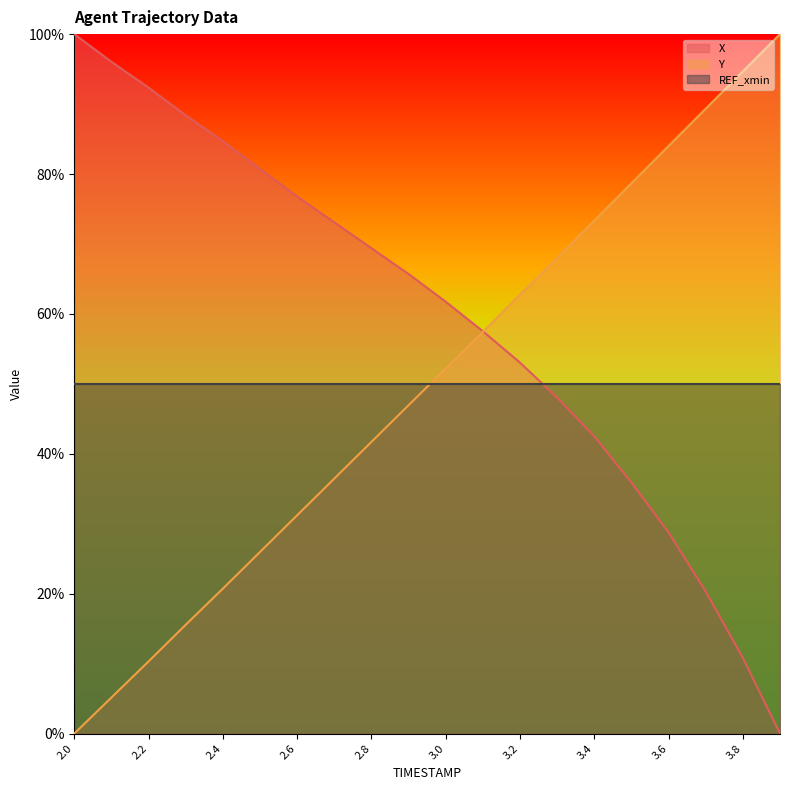

What is the spread (max minus min) of values at 2.1?

90.9